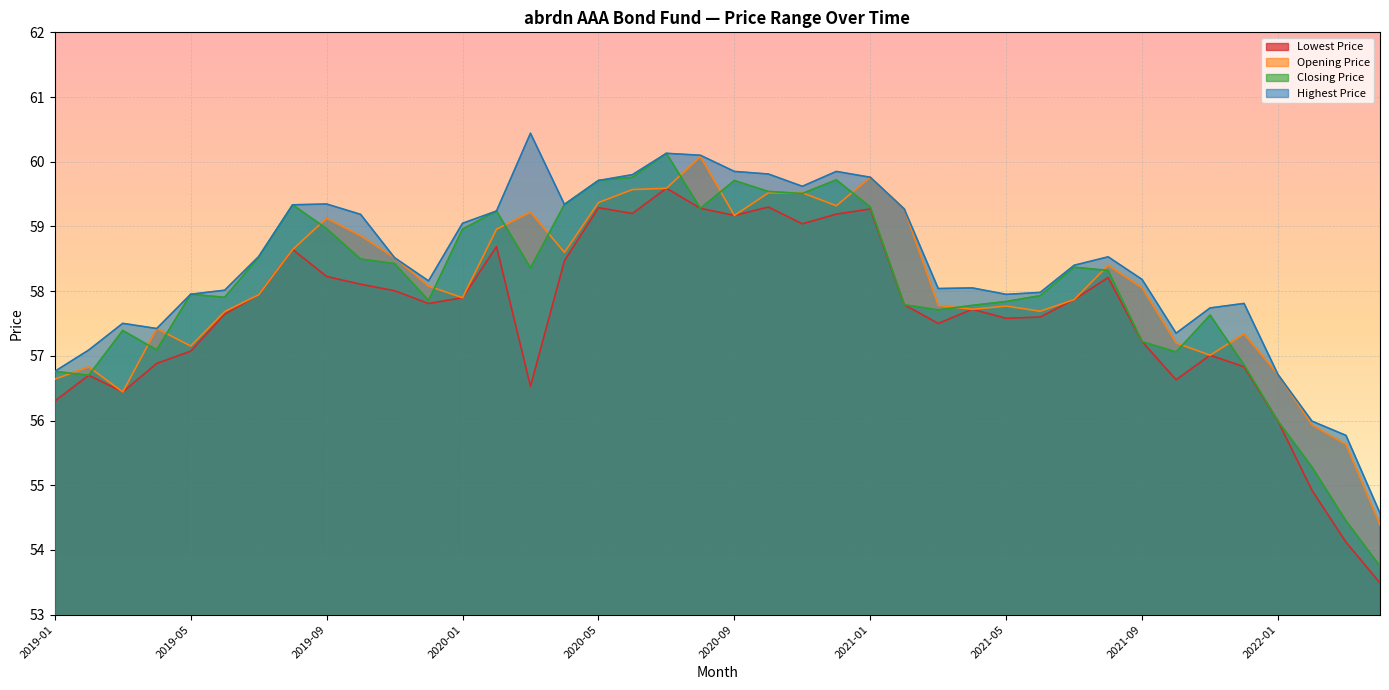

How many values in the Highest Price series are below 58?

14